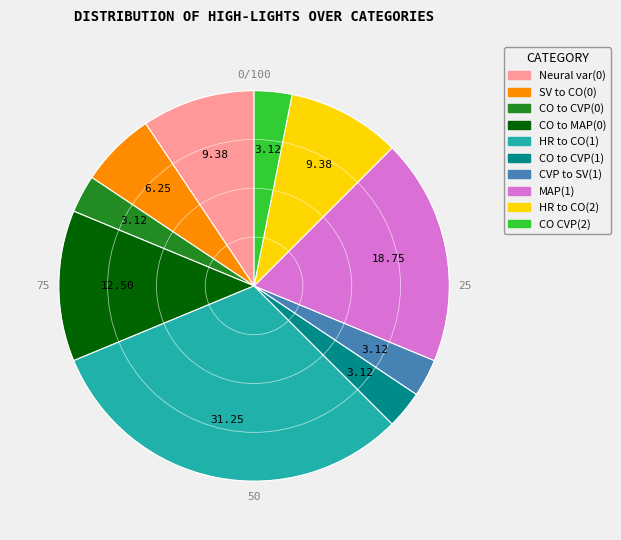

Is there any slice that represents more than half of the pie?

No